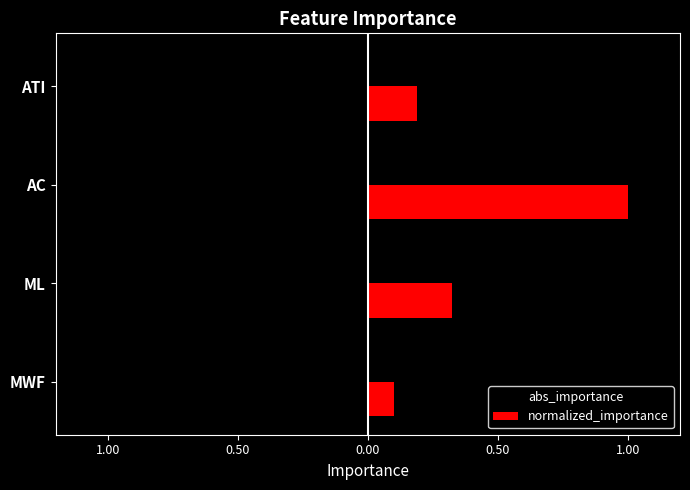

Reading right to left, extract all data points from this chart.

abs_importance: -0.1	-0.5	-0.1	-0.0
normalized_importance: 0.2	1.0	0.3	0.1